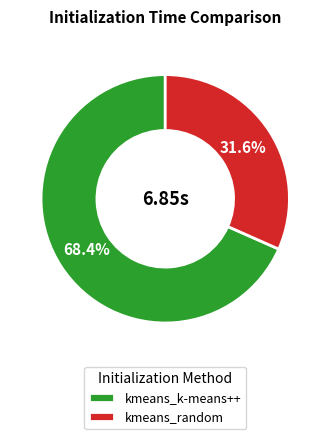

Is it true that kmeans_random is 40% of the pie?

False